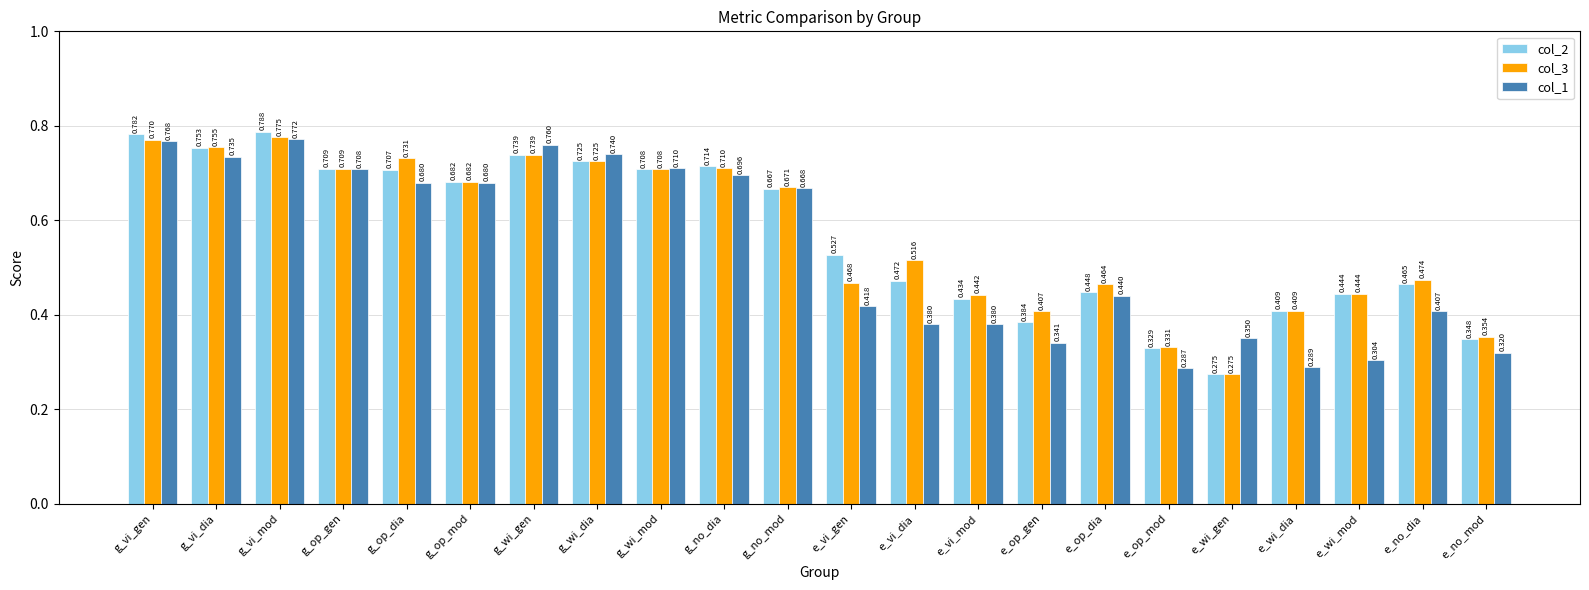

At which label does col_2 reach its peak?

g_vi_mod